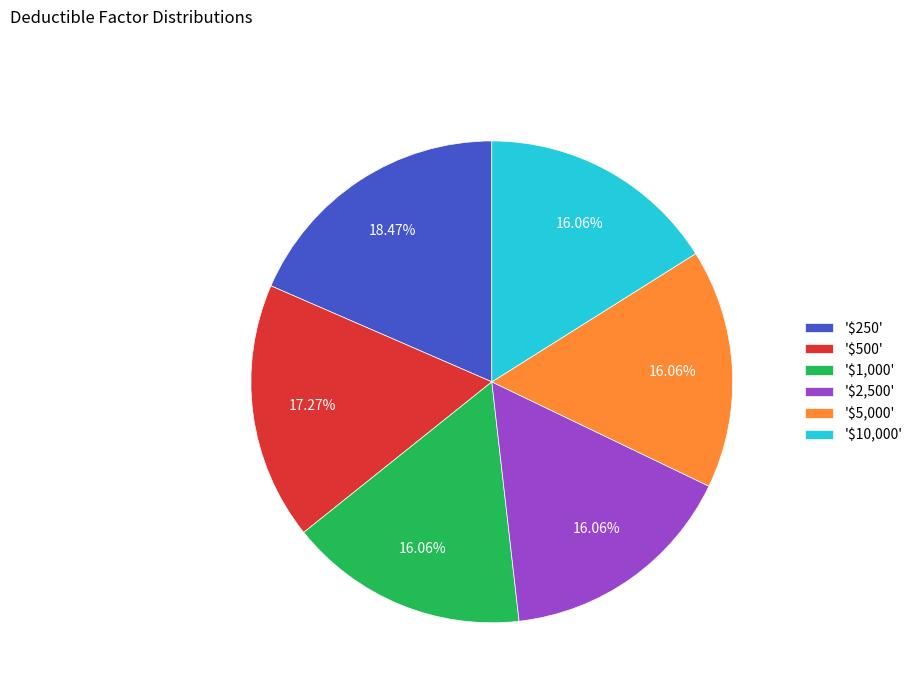

To the nearest percent, what is the average slice percentage?

17%